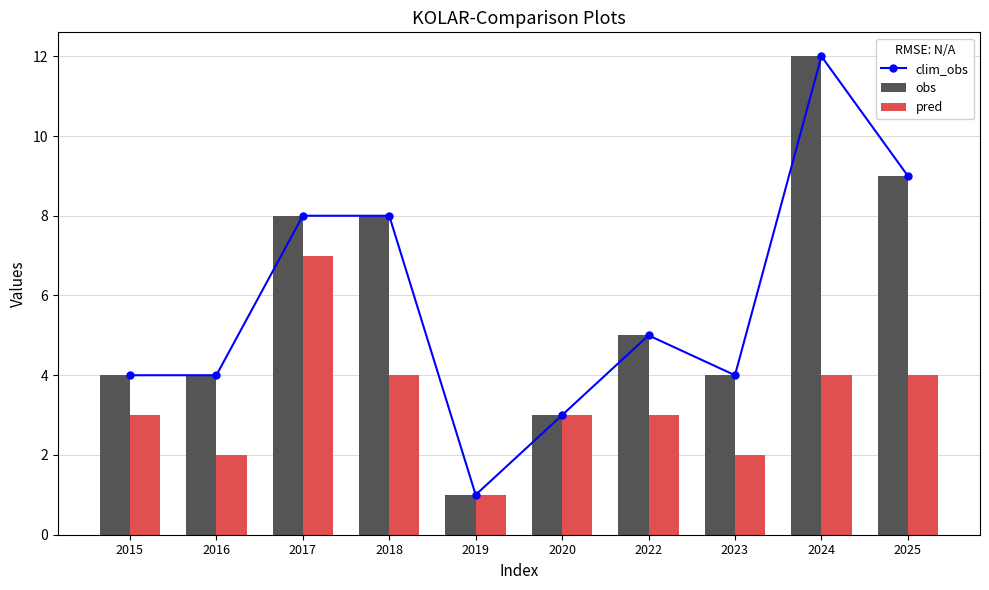

Reading left to right, what are all the values shown in this chart?

clim_obs: 4	4	8	8	1	3	5	4	12	9
obs: 4	4	8	8	1	3	5	4	12	9
pred: 3	2	7	4	1	3	3	2	4	4